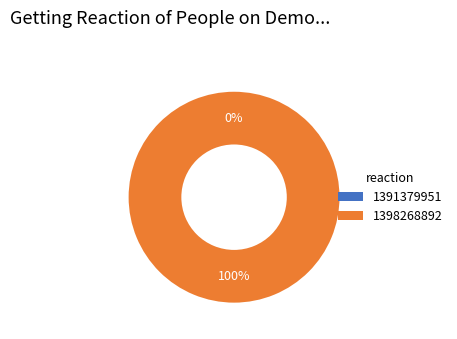

What is the majority slice?

1398268892